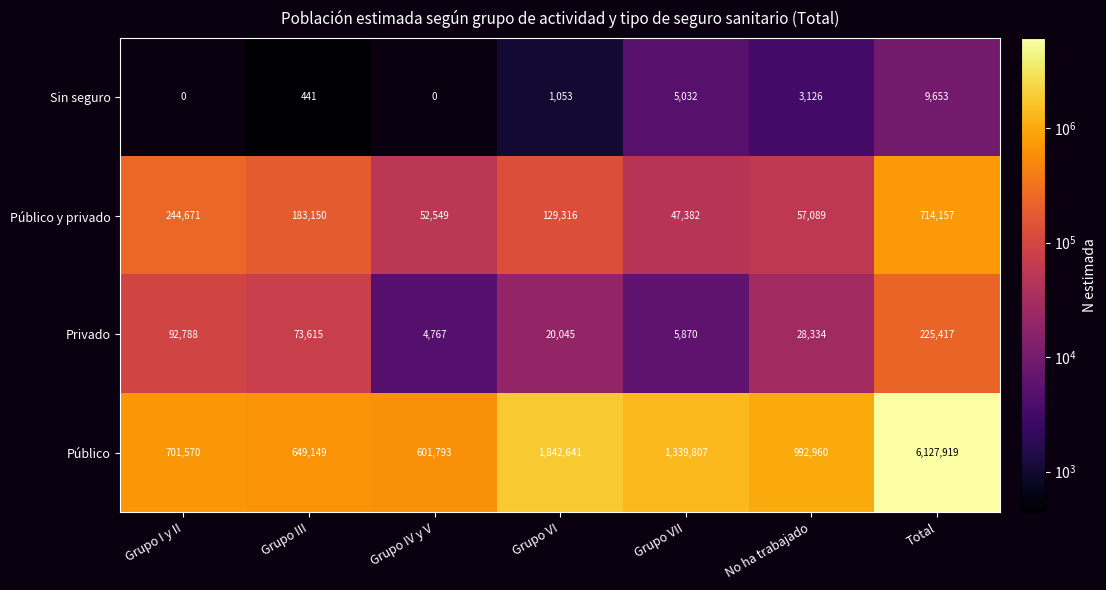

What is the average value of the Privado series?

64405